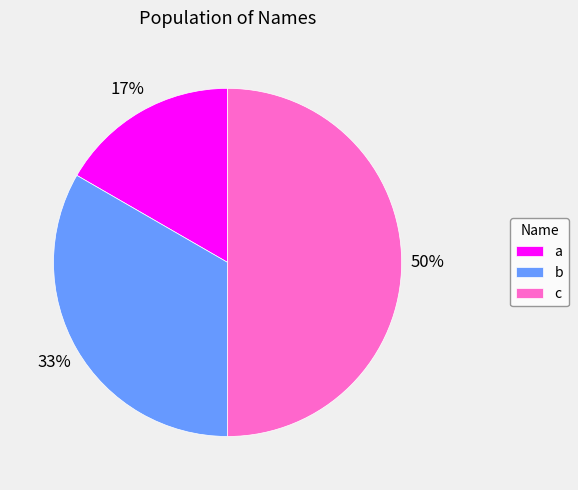

Is the sum of c and a greater than half?

Yes